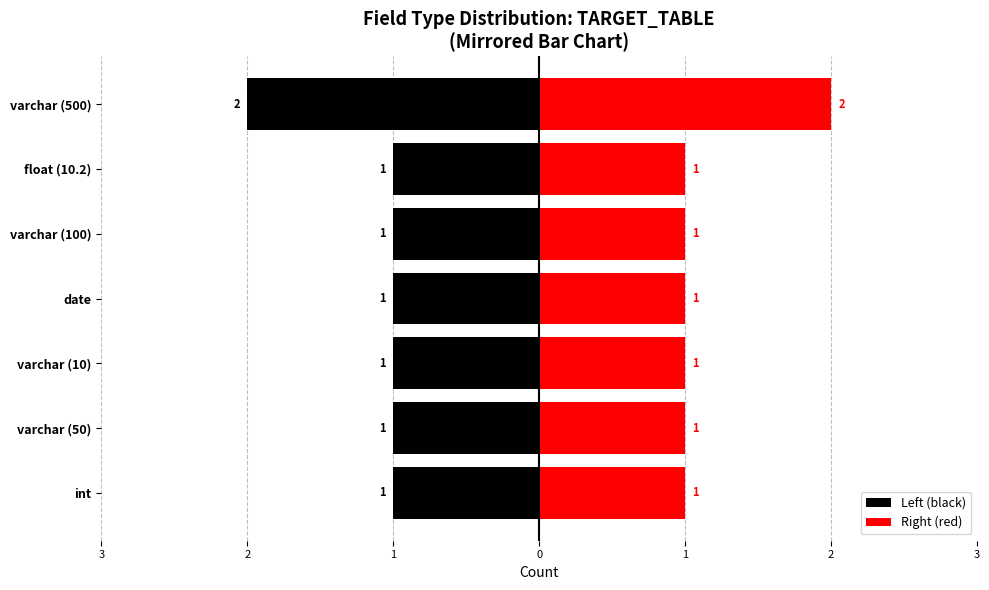

What is the sum of all Right (red) values?

8